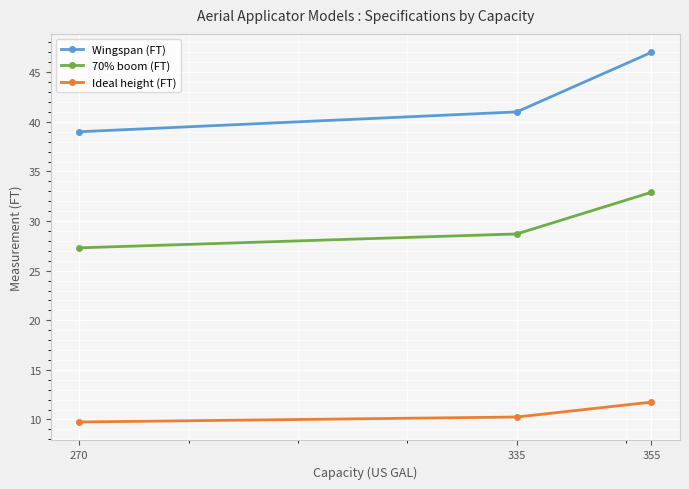

What are all the series names shown in the legend?

Wingspan (FT), 70% boom (FT), Ideal height (FT)